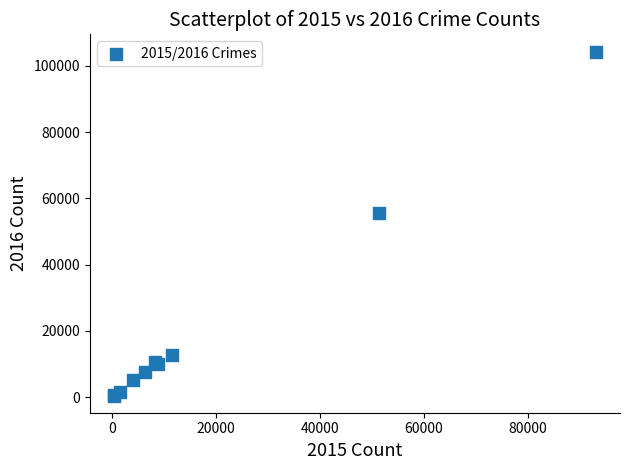

What Y value in the scatter plot is closest to 52402?

55524